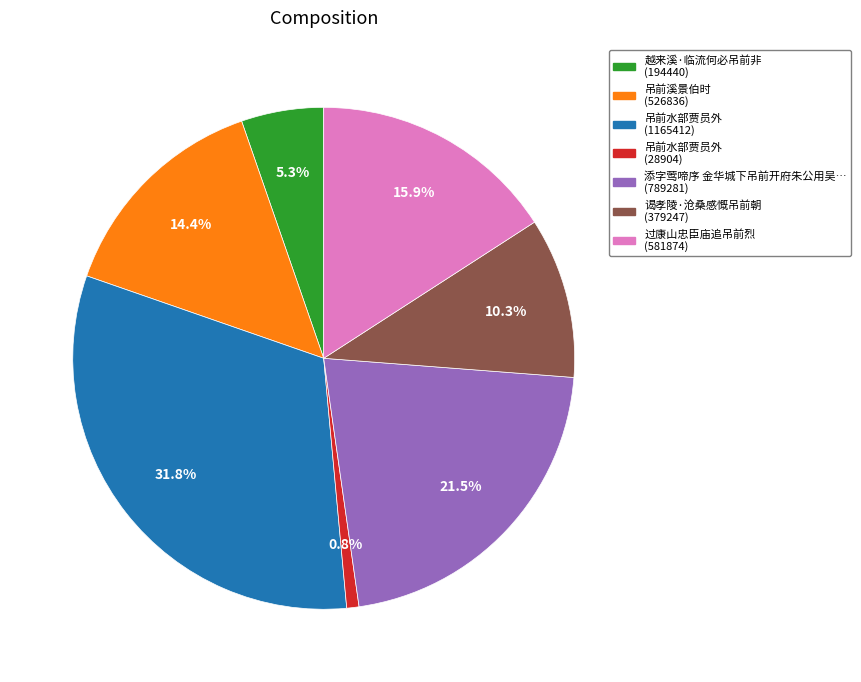

Is there any slice that represents more than half of the pie?

No